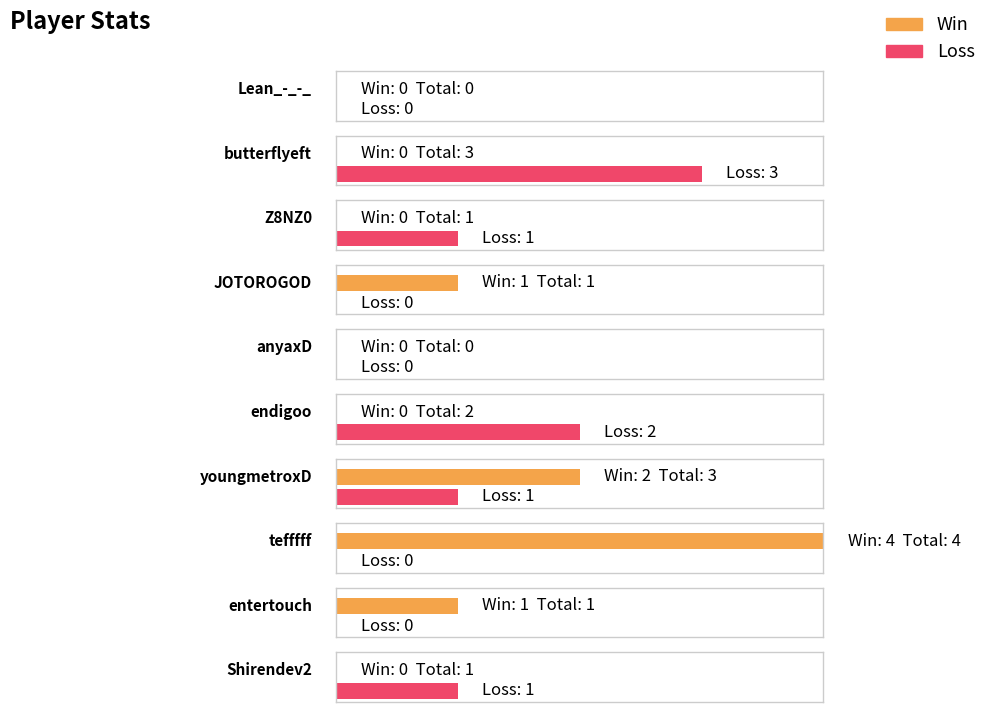

Between entertouch and Lean_-_-_, which is larger?

entertouch